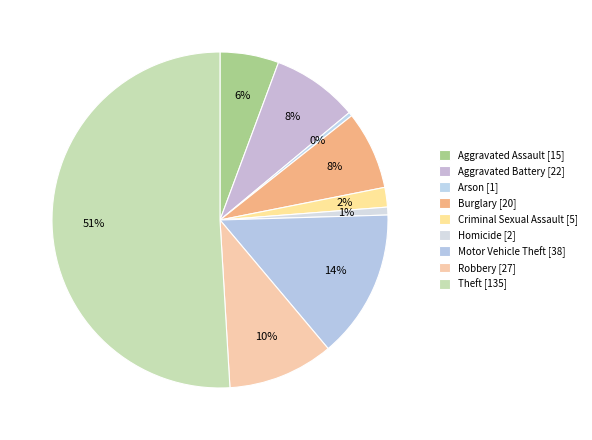

How many segments does this pie chart have?

9